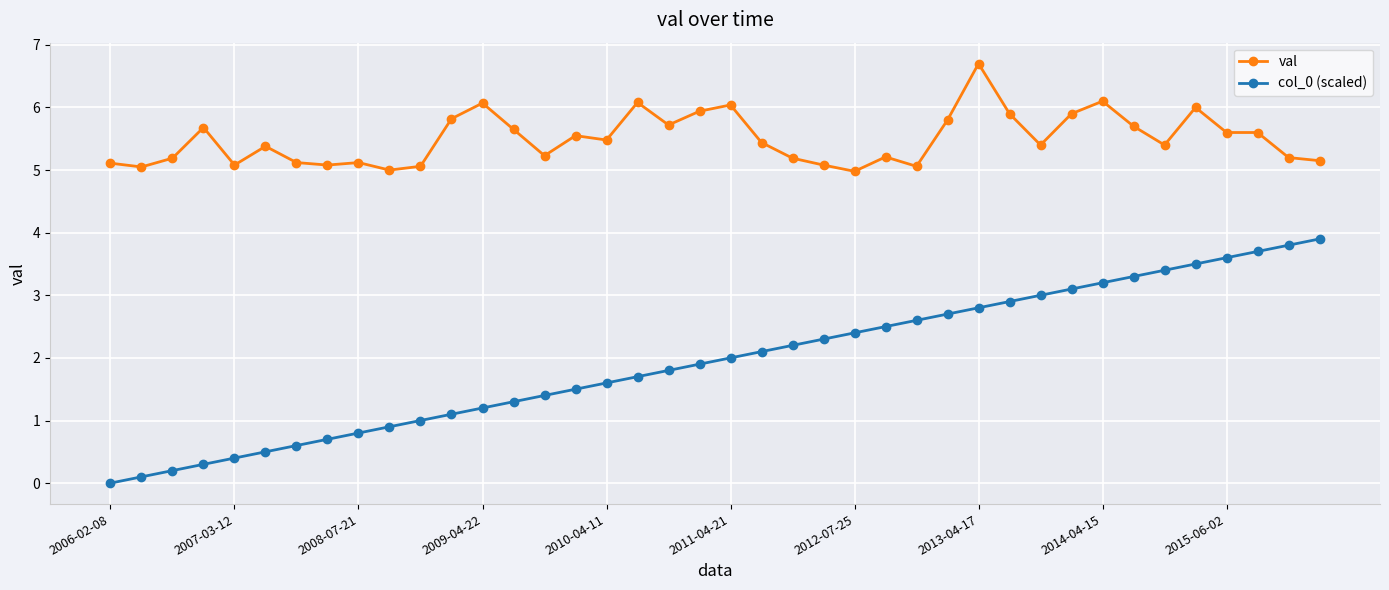

True or false: col_0 (scaled) and val cross at least once.

False